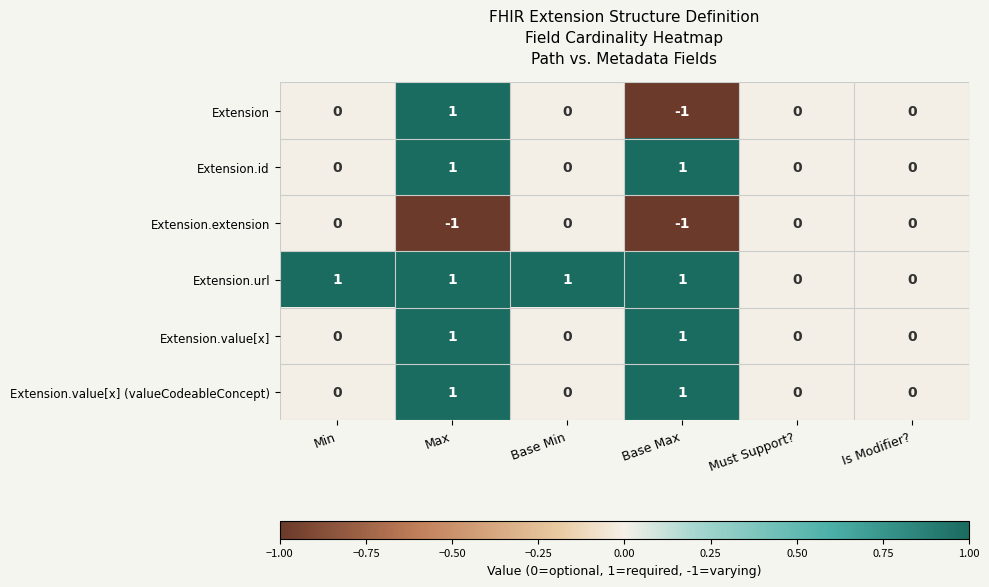

Is it true that Extension.url equals 1 at Min?

True